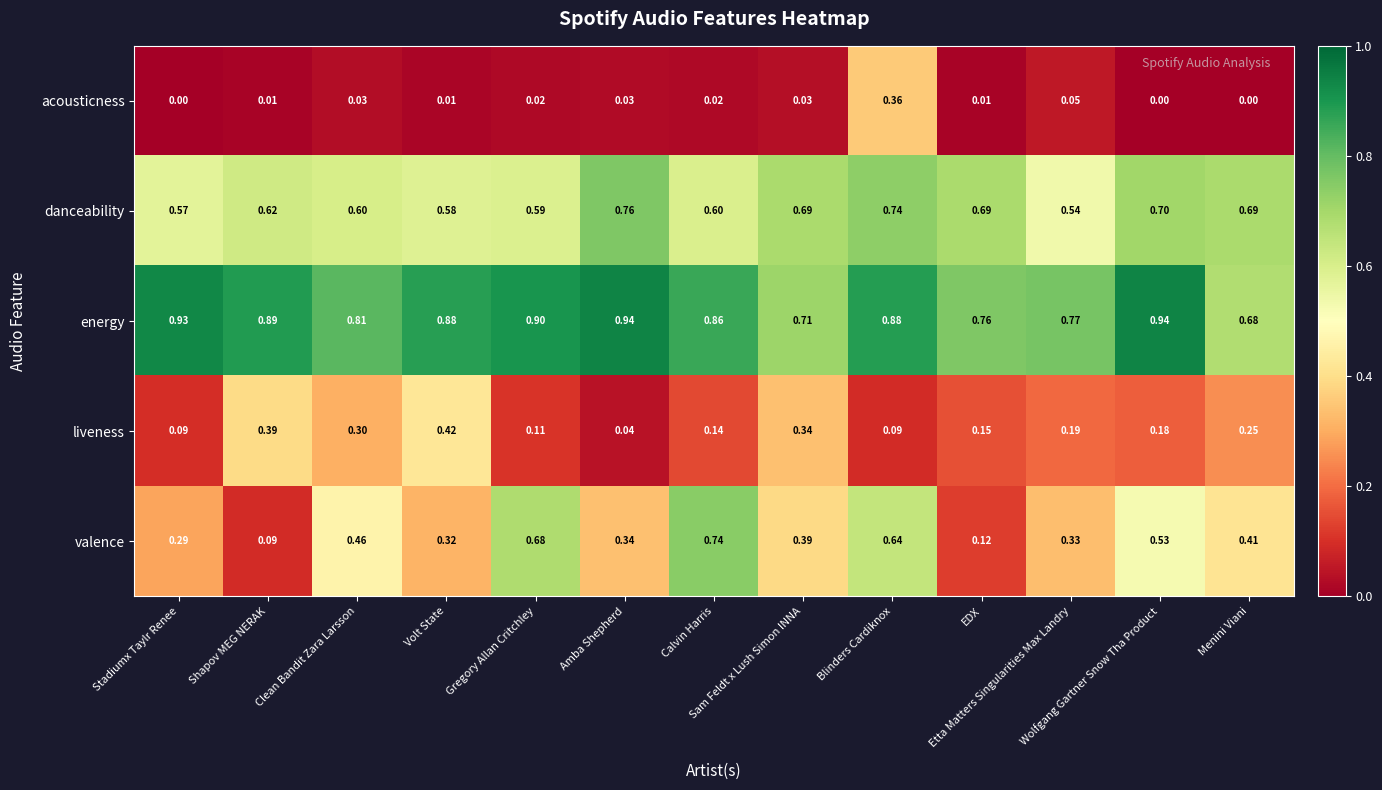

Which series has the widest spread of values?

valence